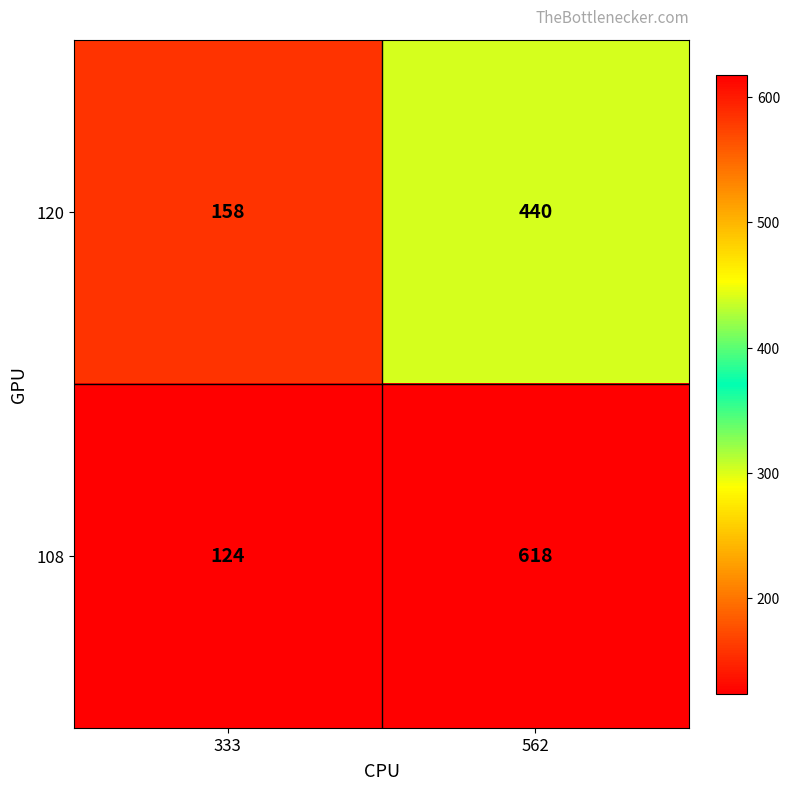

Rank the series at 562 from highest to lowest value.

108, 120